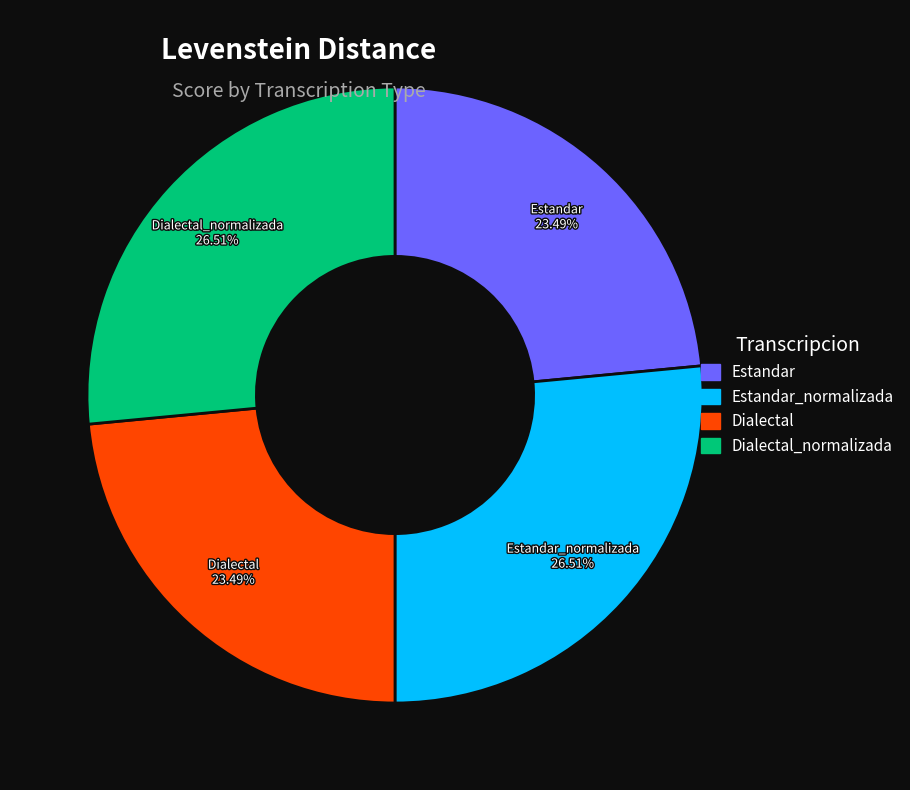

How many slices are in this pie chart?

4